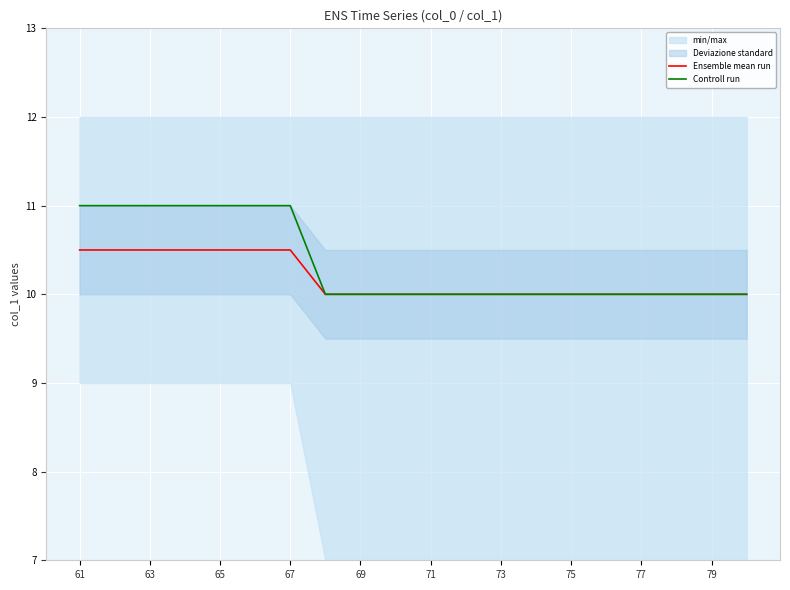

Which series has the widest spread of values?

Controll run